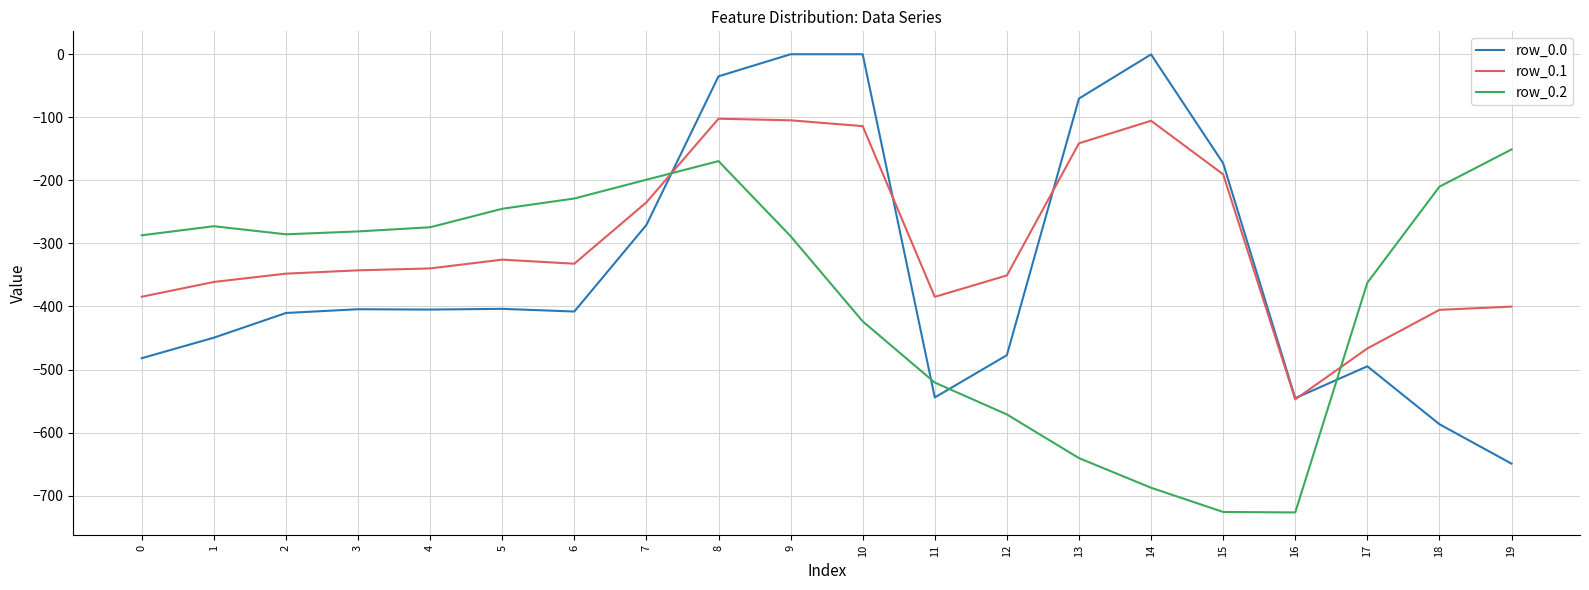

Which series has the largest total across all categories?

row_0.1